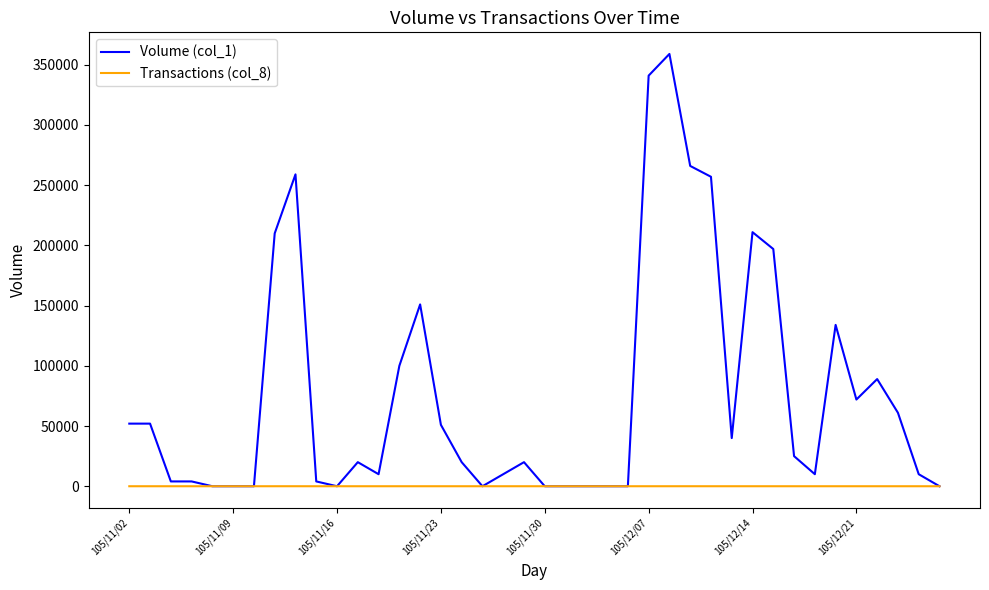

Which series has the largest range (max minus min)?

Volume (col_1)